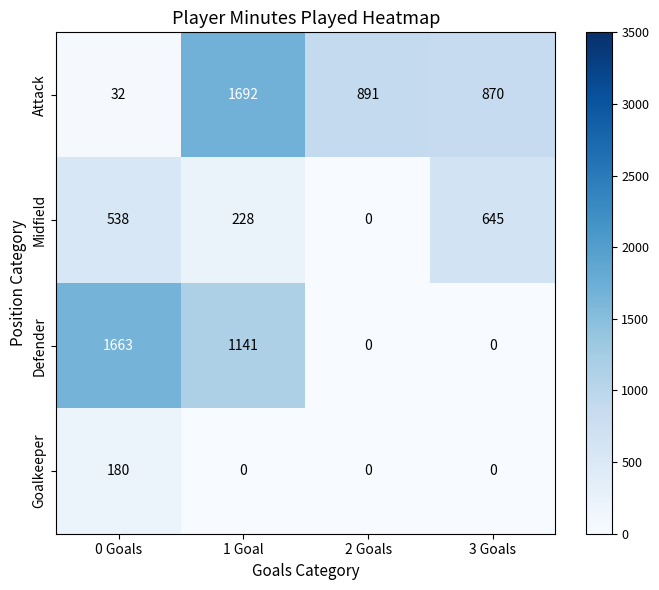

Rank the series by their average value, from highest to lowest.

Attack, Defender, Midfield, Goalkeeper